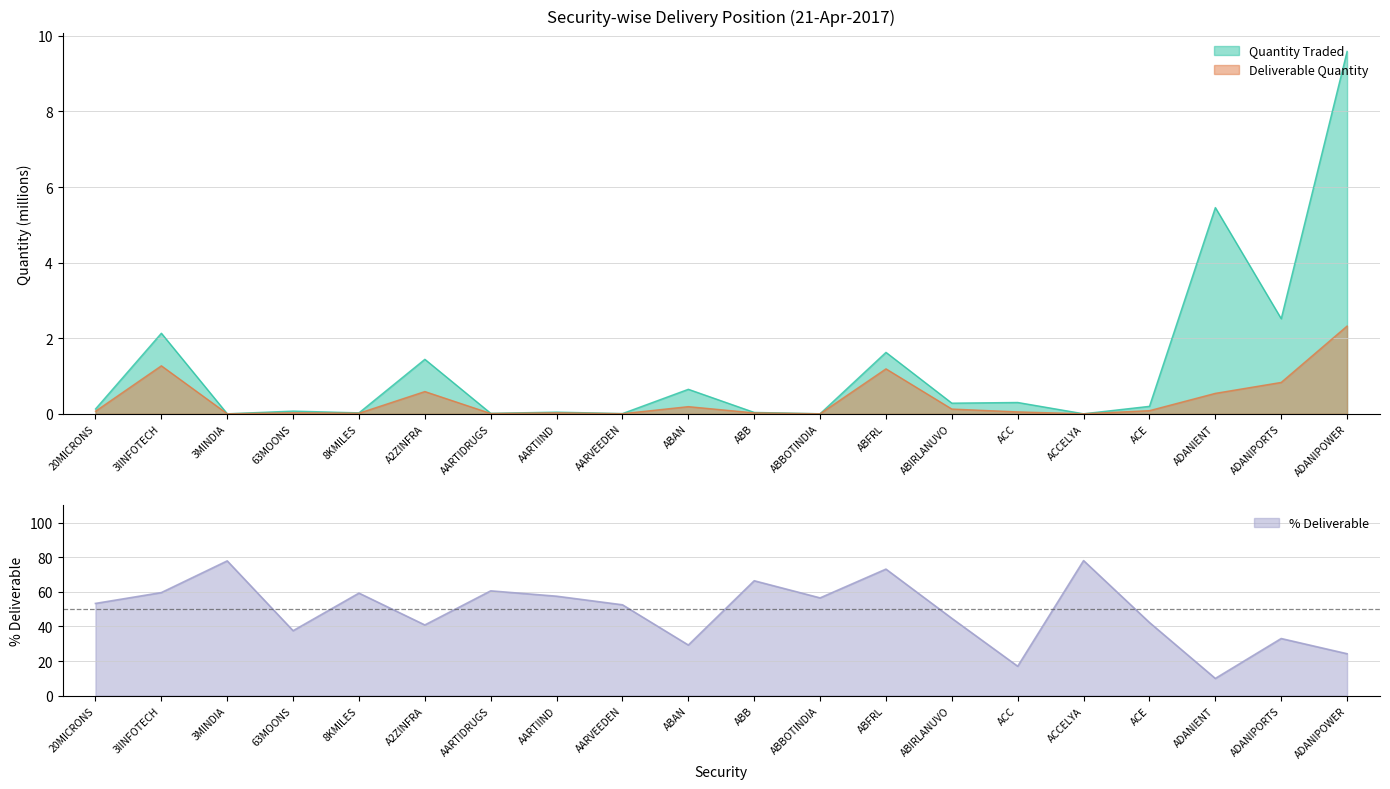

What is the difference between the second highest and minimum values in the Quantity Traded series?

5.5